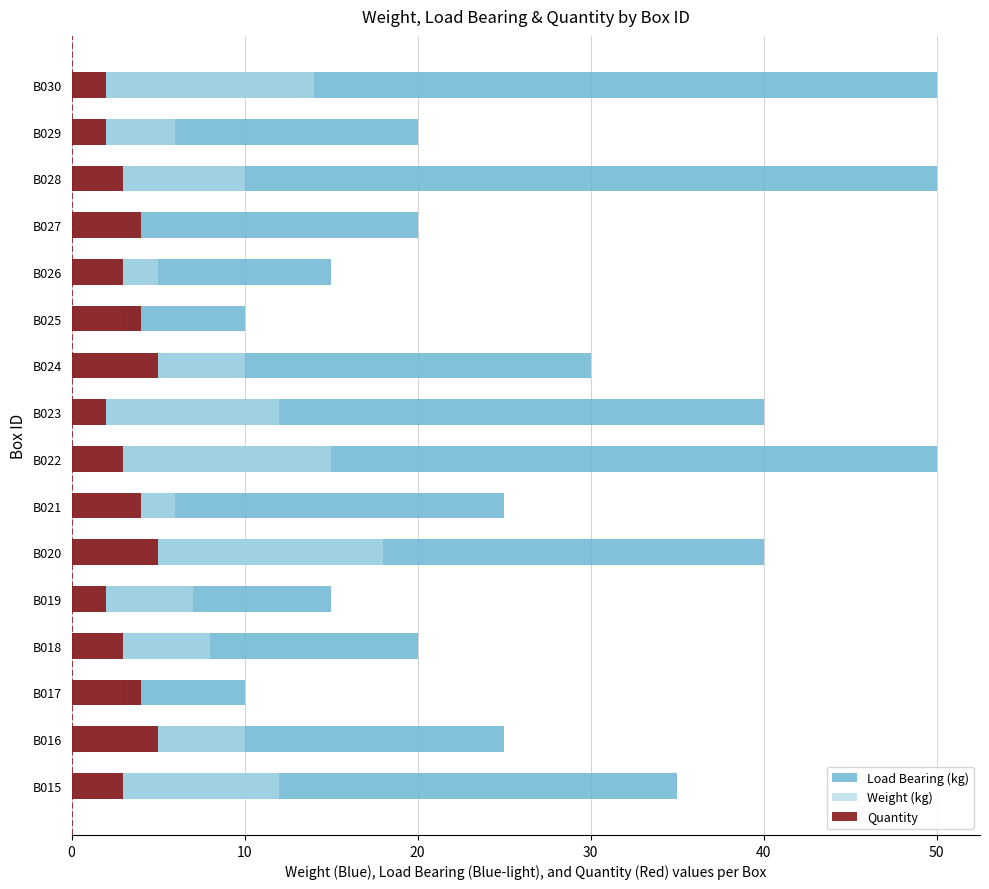

Rank the series by their maximum value, from highest to lowest.

Load Bearing (kg), Weight (kg), Quantity